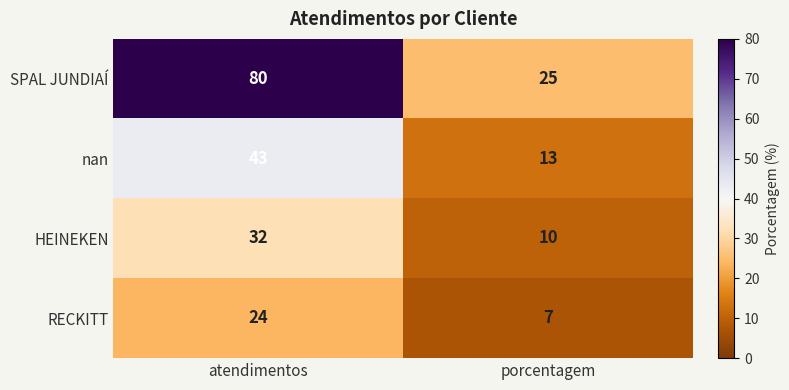

Read the HEINEKEN value at porcentagem.

10